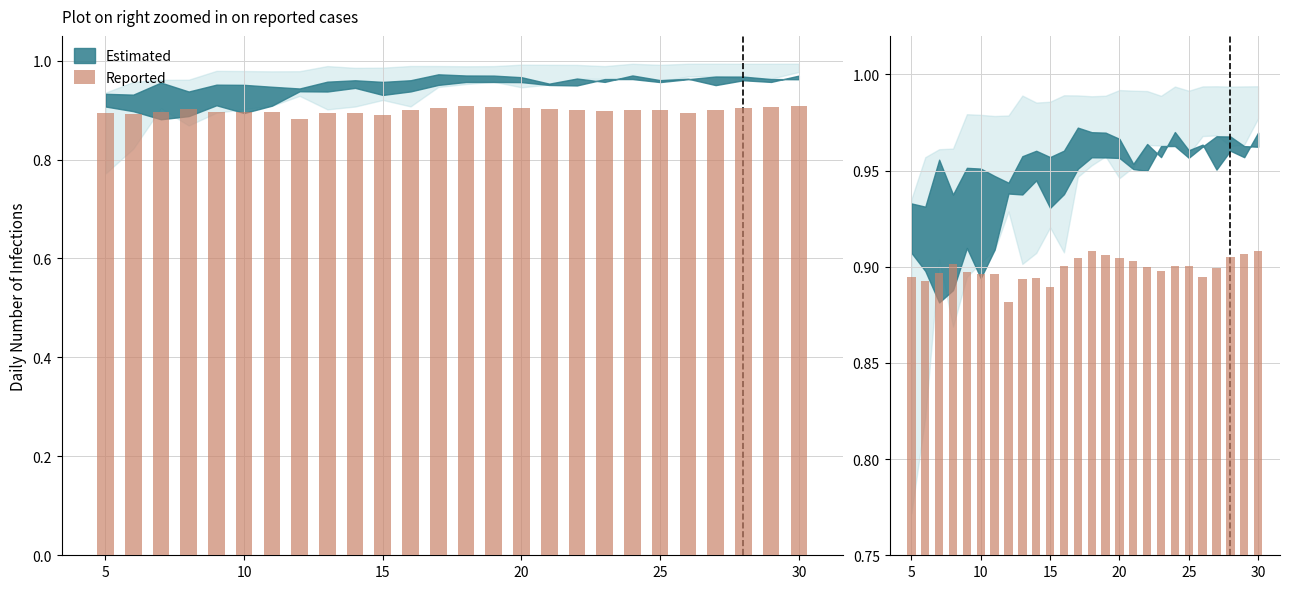

What is the smallest value displayed?

0.9